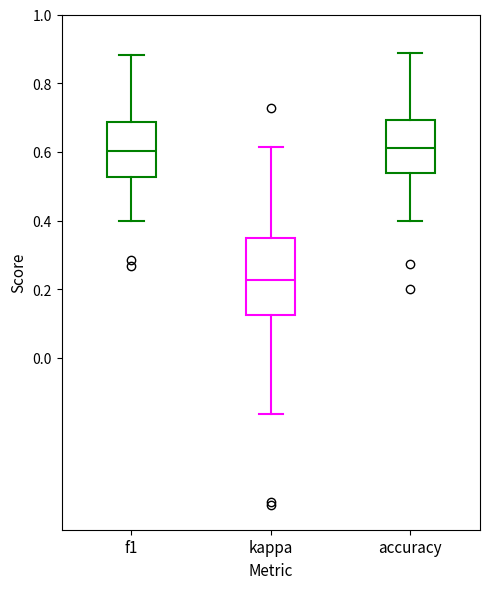

Which box is the tallest, from its lower edge to its upper edge?

kappa